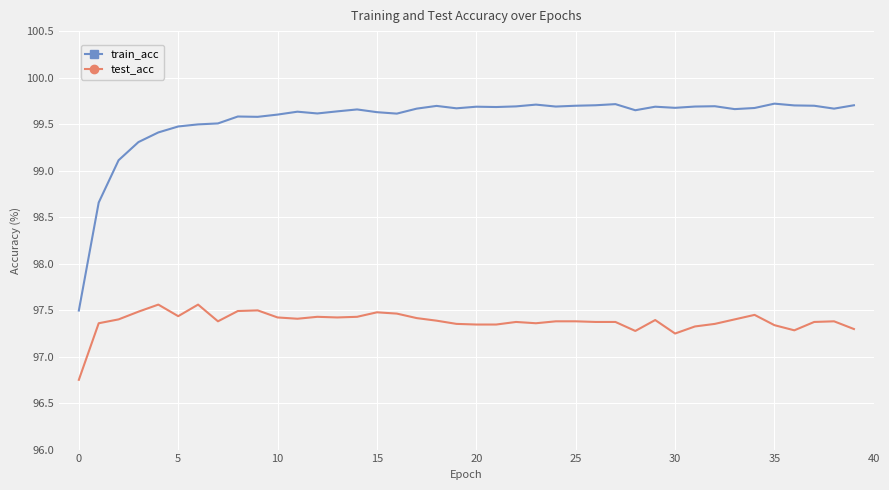

Which series has the largest range (max minus min)?

train_acc